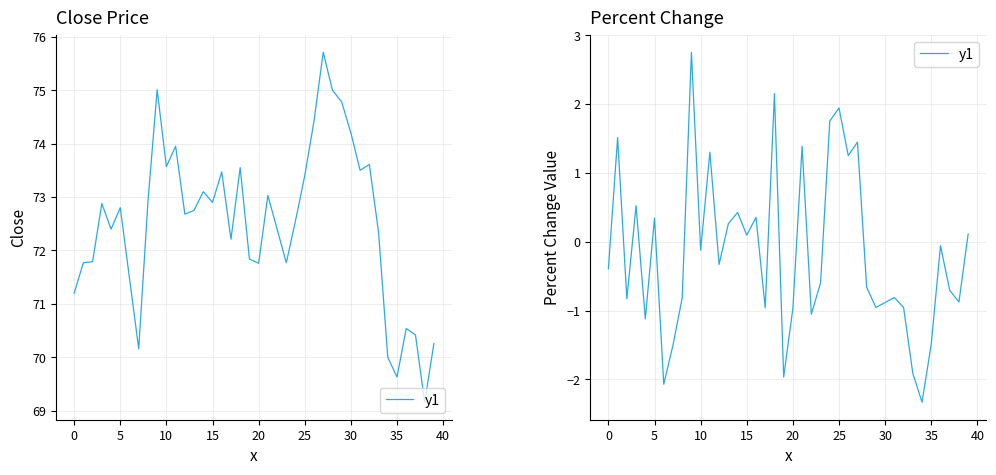

The chart shows a value of 0.1 at 15. True or false?

True